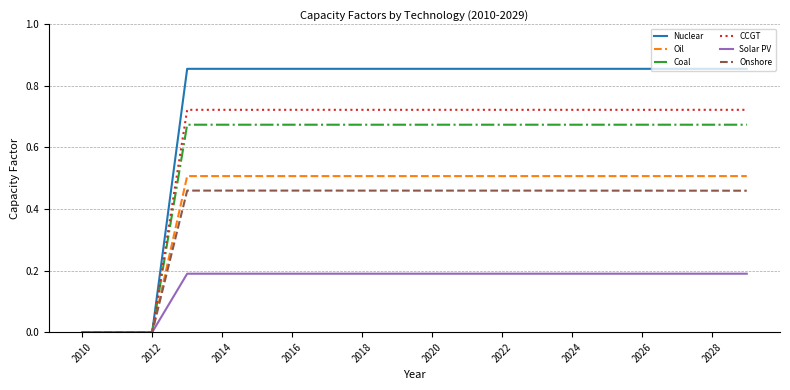

Rank the series by their maximum value, from lowest to highest.

Solar PV, Onshore, Oil, Coal, CCGT, Nuclear